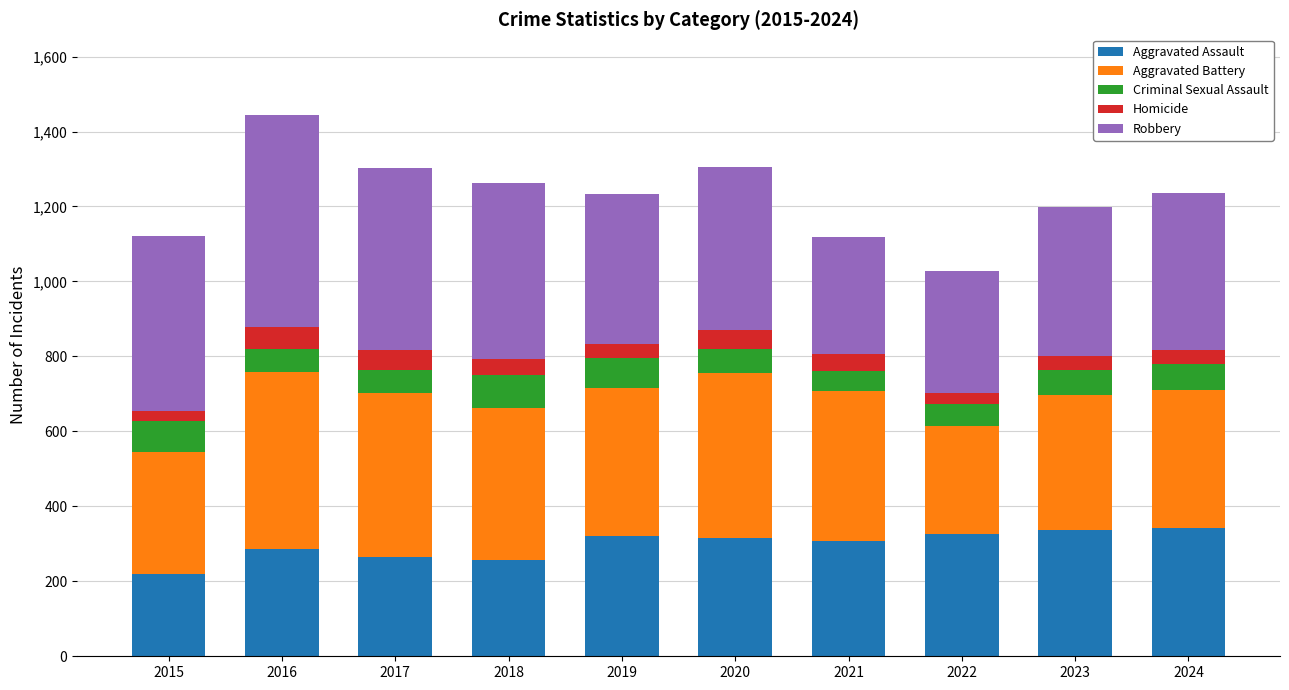

What is the sum of the Aggravated Assault values at 2017 and 2024?

606